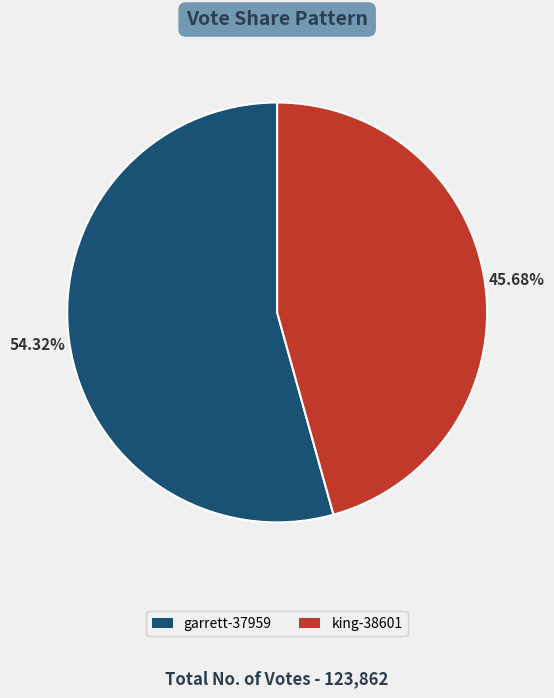

To the nearest percent, what percentage of the pie is king-38601?

46%